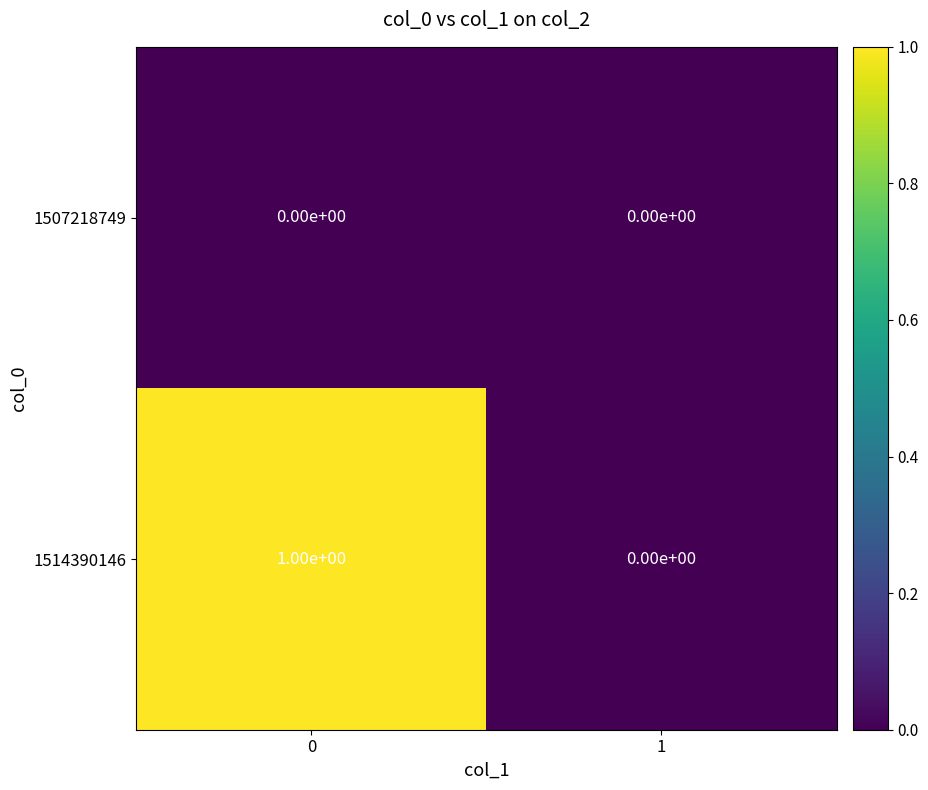

Which series has the largest total across all categories?

1514390146